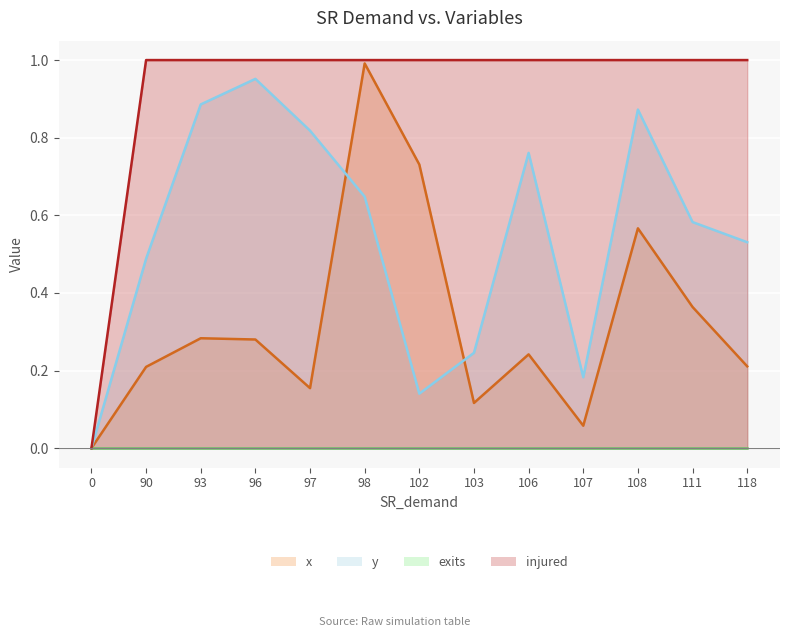

In x, how many points are lower than both neighbors (excluding endpoints)?

3